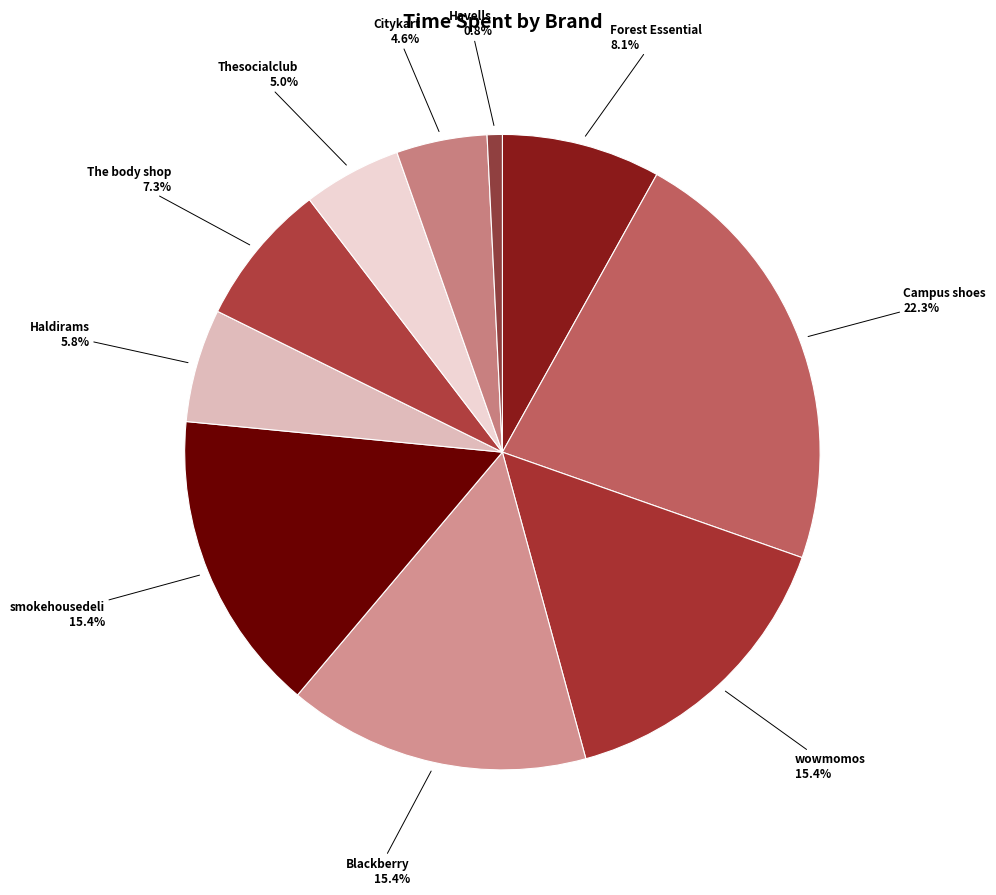

Which slice is the smallest?

Havells